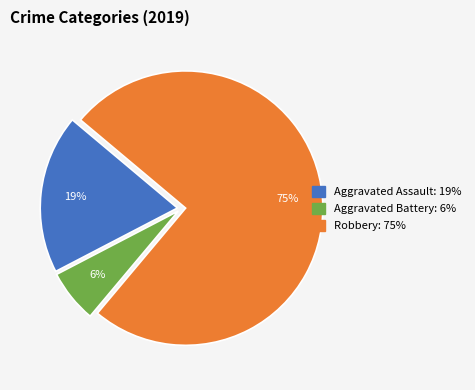

The Aggravated Battery slice represents 6% of the pie. True or false?

True